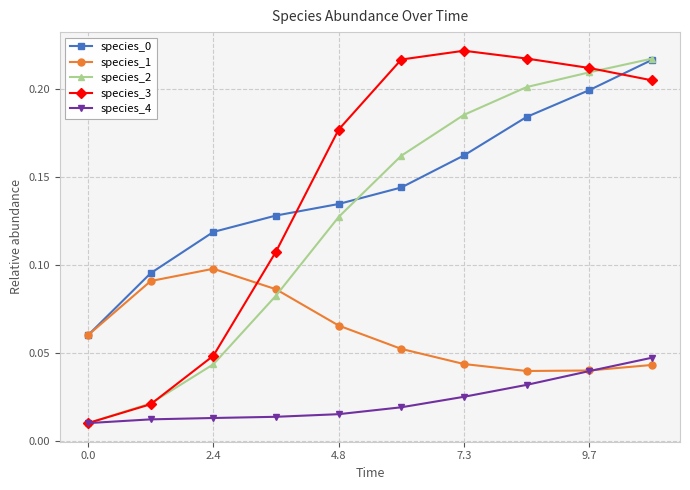

Count the species_1 values in the range 0 to 1.

10